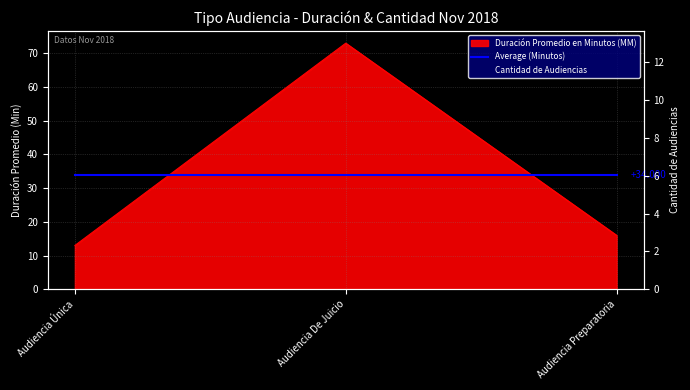

Which category has the highest value across all series?

Audiencia Única